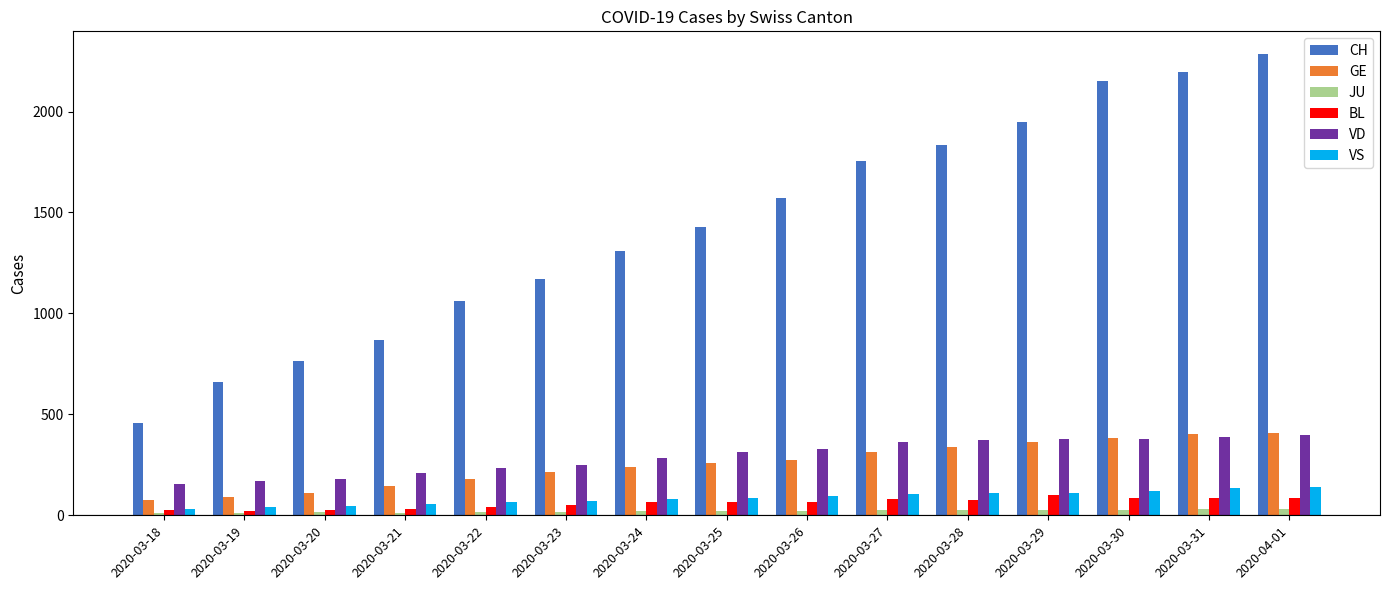

At which label does CH reach its peak?

2020-04-01